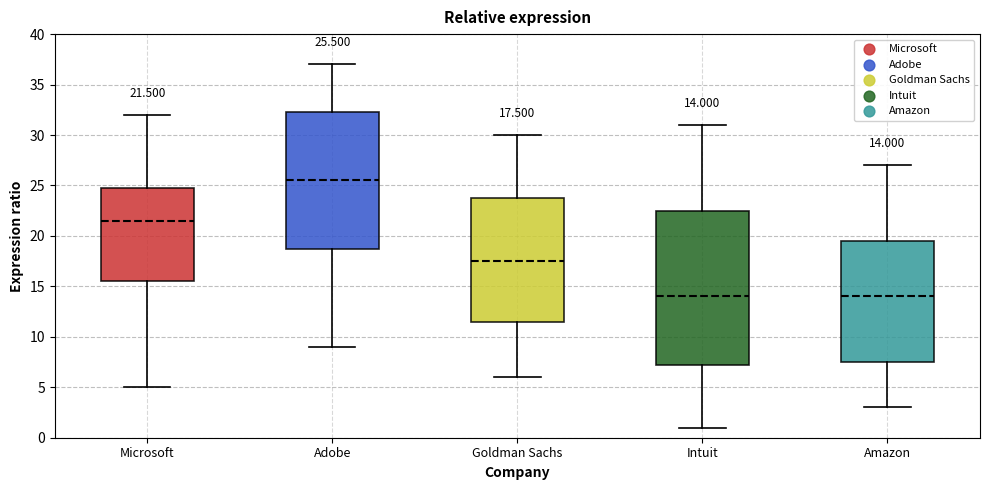

Which box's median line is the highest?

Adobe